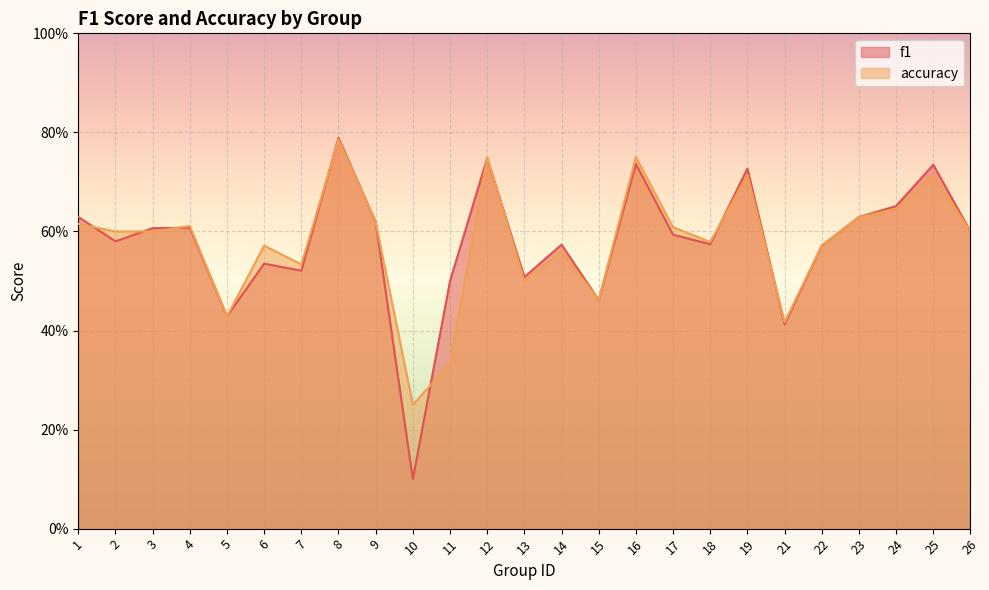

What is the difference between the maximum and minimum values in the accuracy series?

0.5